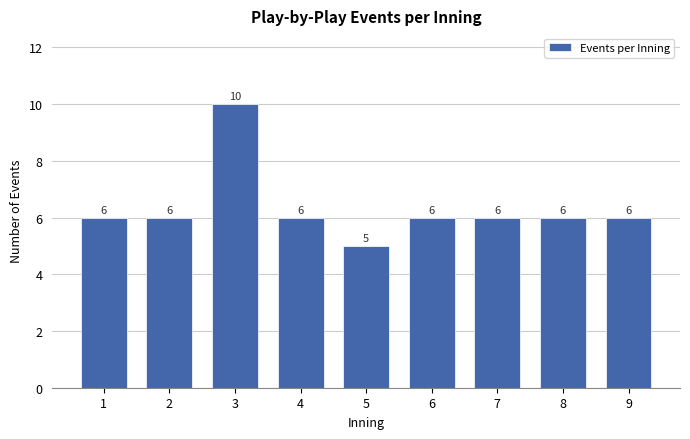

The chart shows a value of 2 at 4. True or false?

False